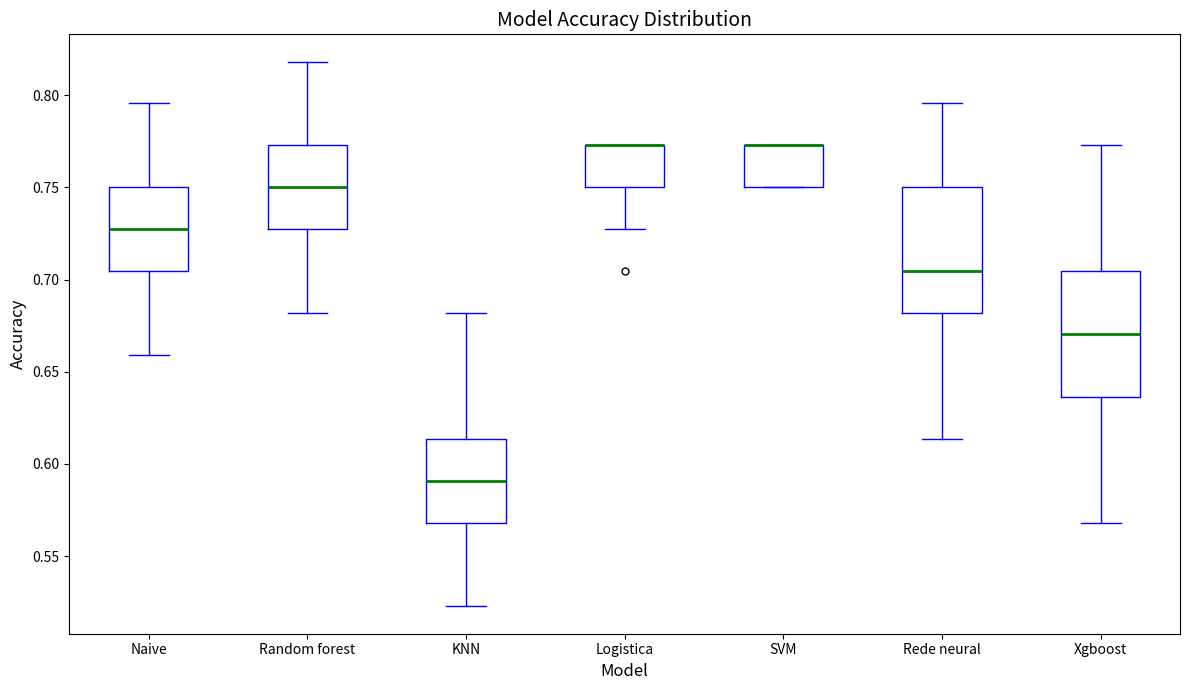

Reading left to right, transcribe this box plot: for each box, give where its median line is, the range the box spans, and where its two whiskers end, as read against the y-axis. The values are not printed on the chart, so give them approximately, as read against the axis.

Naive: median 0.725, box 0.705 to 0.750, whiskers 0.660 to 0.795
Random forest: median 0.750, box 0.725 to 0.775, whiskers 0.680 to 0.820
KNN: median 0.590, box 0.570 to 0.615, whiskers 0.525 to 0.680
Logistica: median 0.775 (drawn on the box's upper edge), box 0.750 to 0.775, whiskers 0.725 to 0.775
SVM: median 0.775 (drawn on the box's upper edge), box 0.750 to 0.775, whiskers 0.750 to 0.775
Rede neural: median 0.705, box 0.680 to 0.750, whiskers 0.615 to 0.795
Xgboost: median 0.670, box 0.635 to 0.705, whiskers 0.570 to 0.775